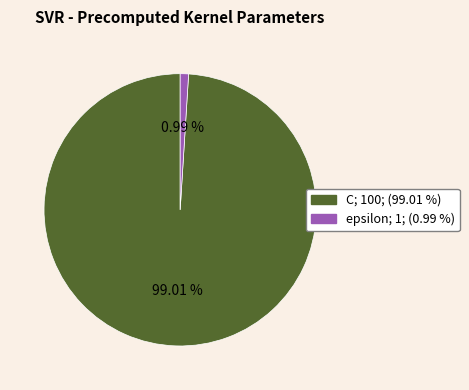

Which has a higher value, epsilon or C?

C